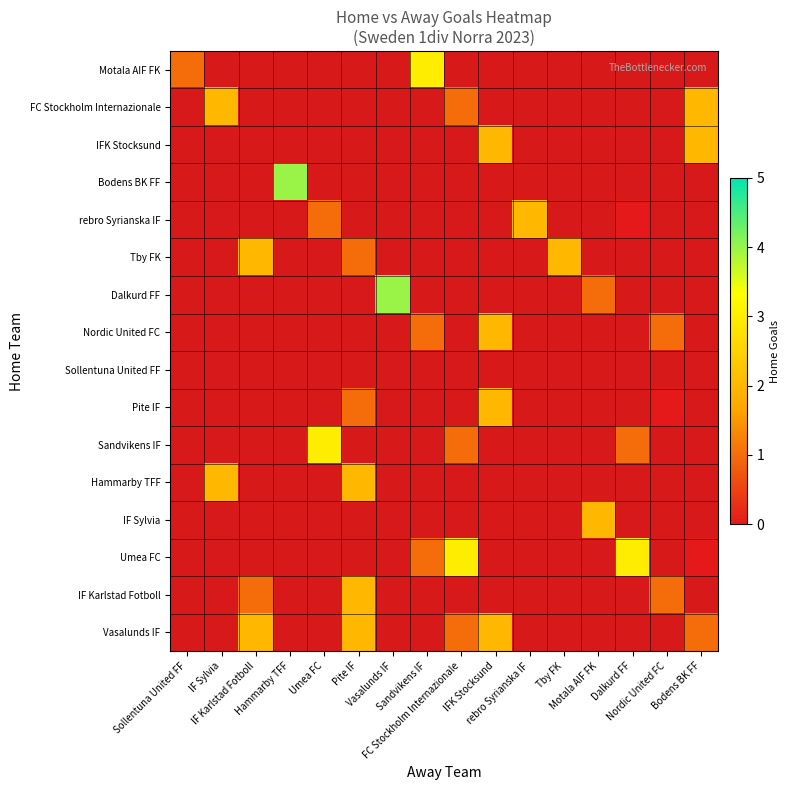

How many Tby FK values are between -1 and 0?

13